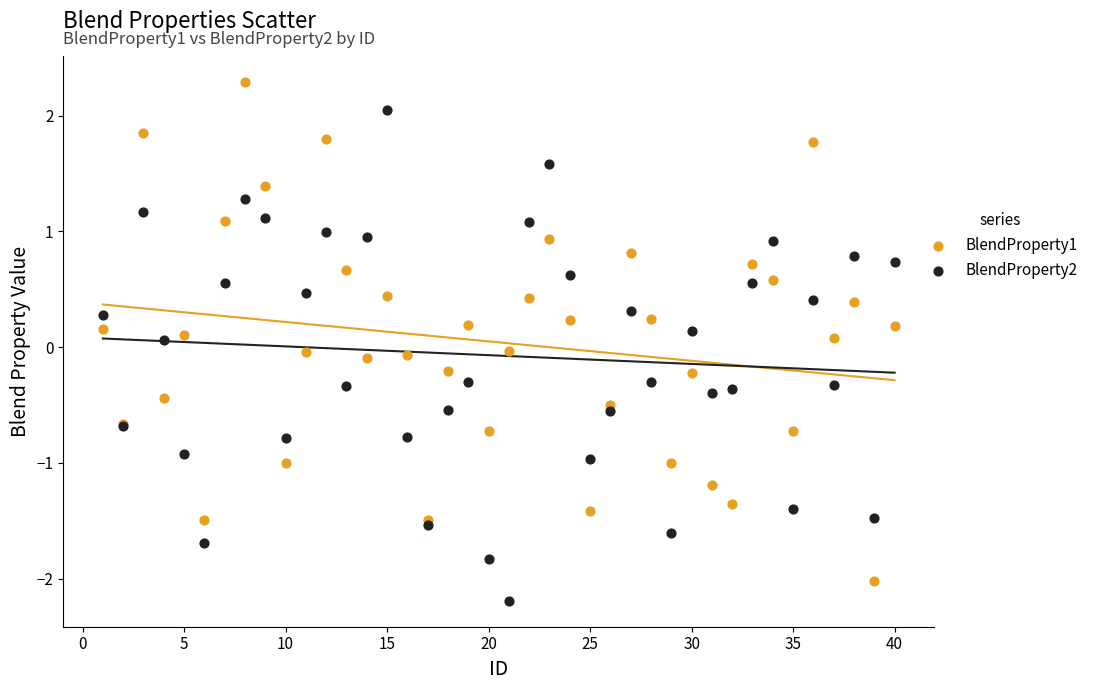

Which series reaches the maximum Y coordinate?

BlendProperty1